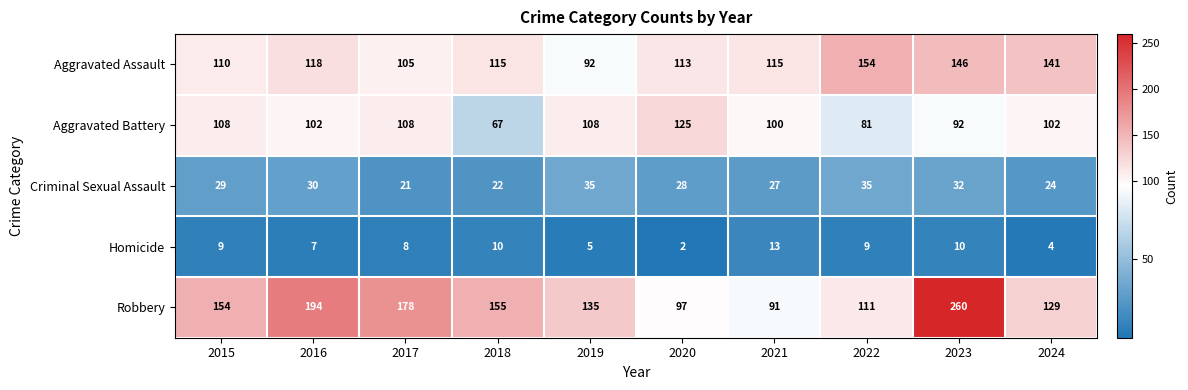

Which label corresponds to the largest value in the chart?

2023